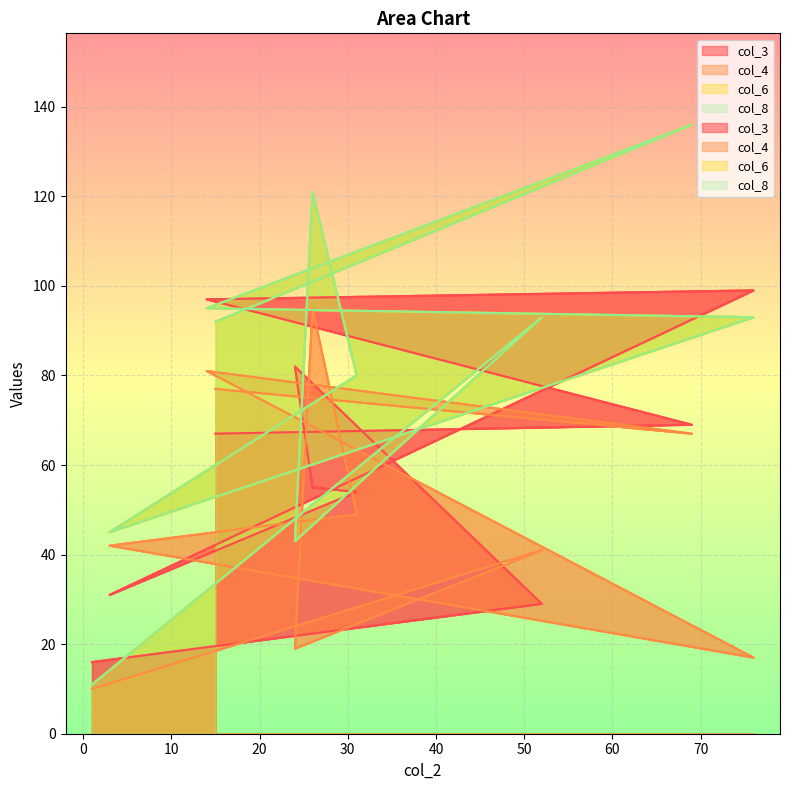

Between 14 and 76, which series saw the biggest shift?

col_4